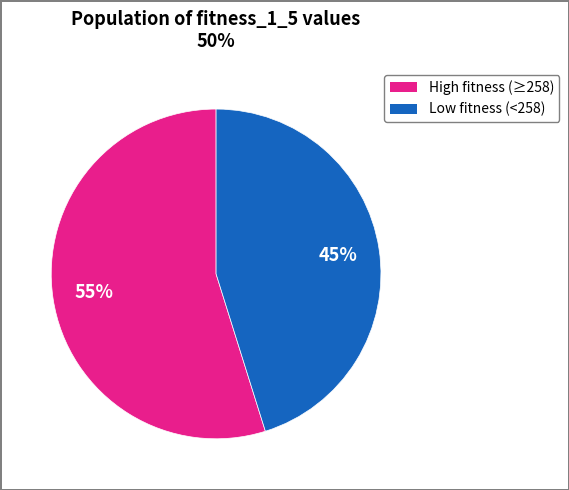

Is there any slice that represents more than half of the pie?

Yes